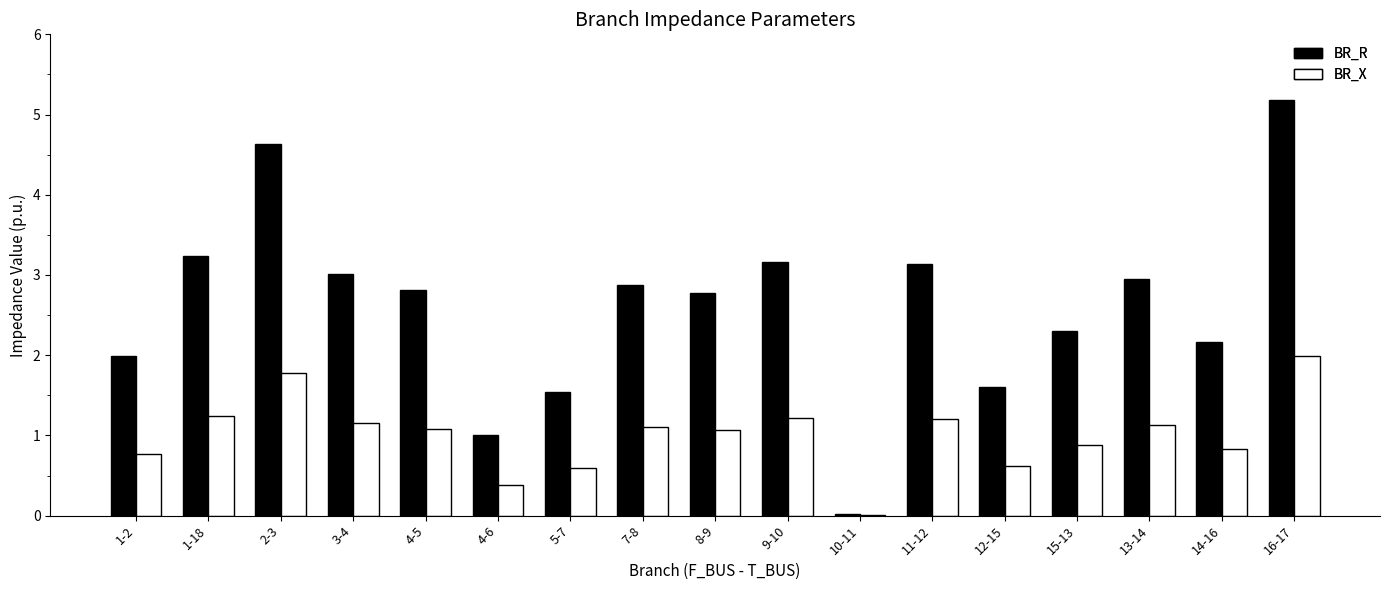

At which category is the sum across all series the highest?

16-17